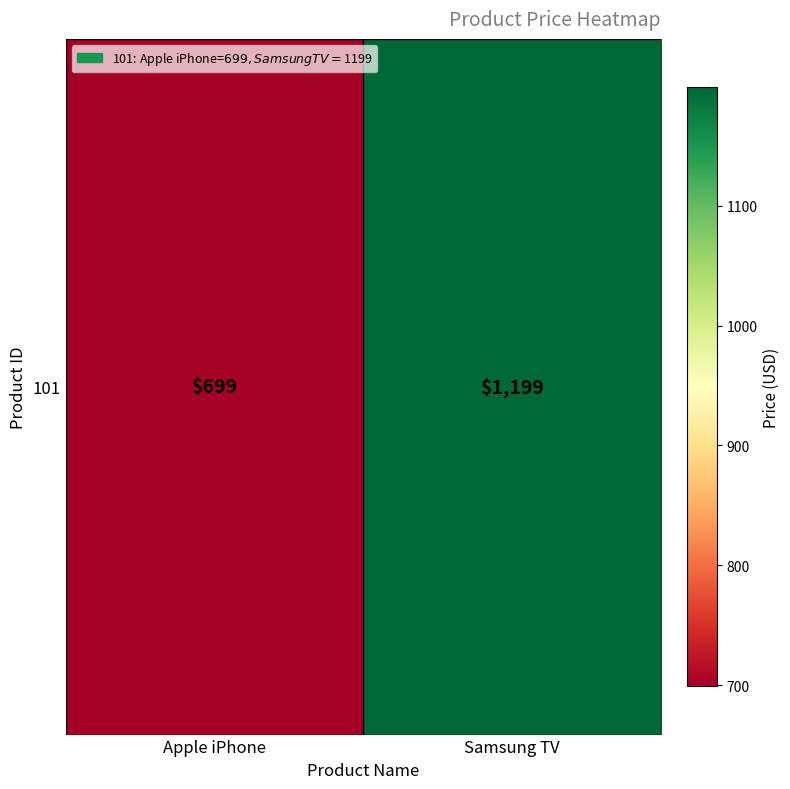

Is it true that the value at Apple iPhone is 211?

False